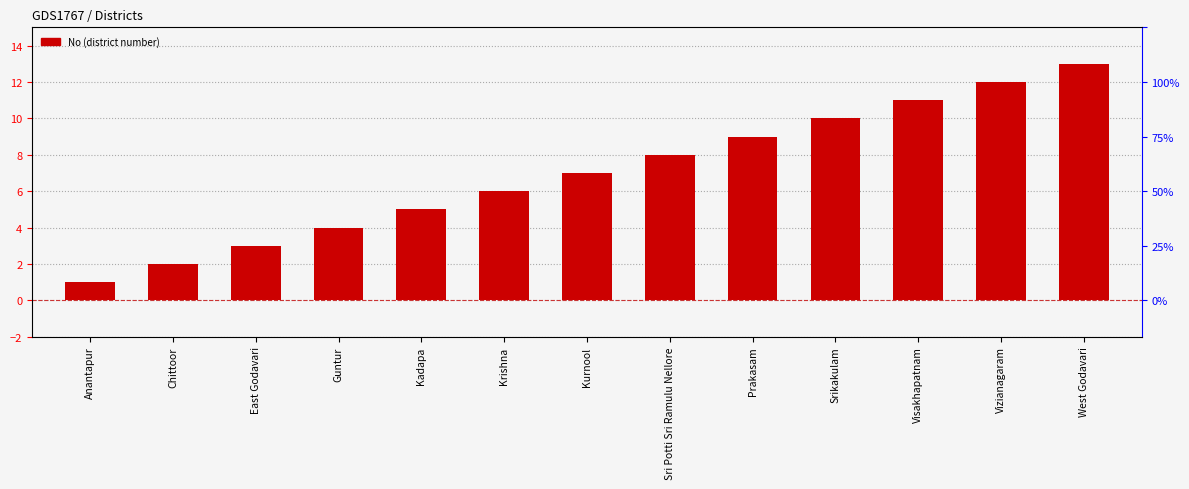

Approximately how many times larger is the value at Prakasam compared to Visakhapatnam?

0.8